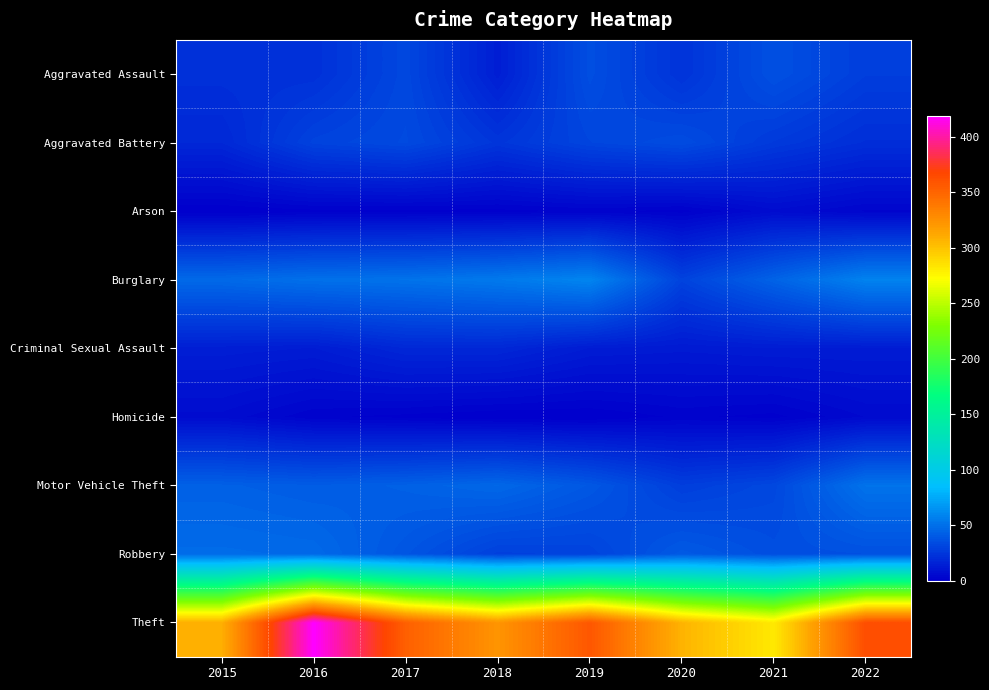

Reading left to right, list all the values displayed in this chart.

Aggravated Assault: 2015=22	2016=22	2017=32	2018=14	2019=35	2020=23	2021=36	2022=28
Aggravated Battery: 2015=18	2016=30	2017=33	2018=24	2019=31	2020=34	2021=26	2022=21
Arson: 2015=0	2016=1	2017=1	2018=1	2019=2	2020=1	2021=6	2022=3
Burglary: 2015=47	2016=50	2017=51	2018=54	2019=59	2020=30	2021=44	2022=58
Criminal Sexual Assault: 2015=14	2016=13	2017=18	2018=18	2019=13	2020=12	2021=13	2022=13
Homicide: 2015=6	2016=2	2017=1	2018=0	2019=0	2020=2	2021=1	2022=5
Motor Vehicle Theft: 2015=43	2016=41	2017=43	2018=46	2019=39	2020=28	2021=32	2022=51
Robbery: 2015=48	2016=47	2017=38	2018=29	2019=30	2020=40	2021=35	2022=36
Theft: 2015=309	2016=419	2017=353	2018=323	2019=358	2020=307	2021=282	2022=363